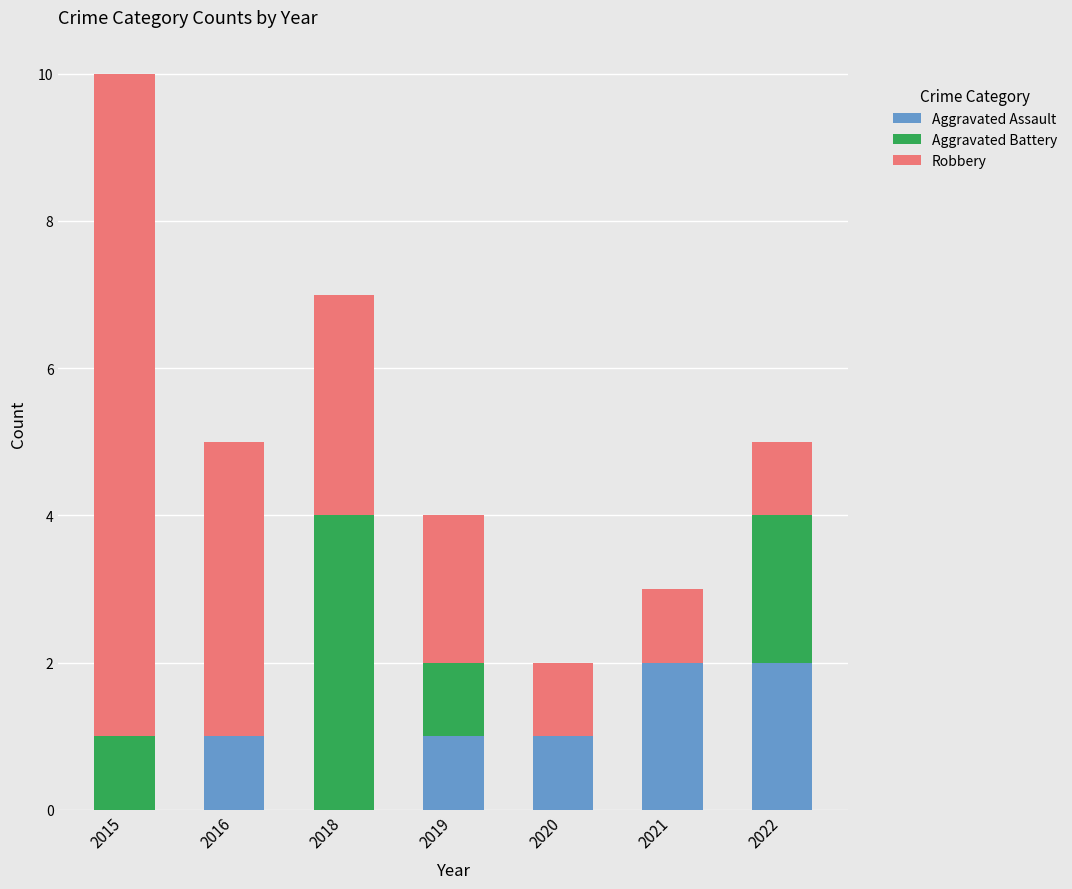

What is the total value across all series at 2018?

7